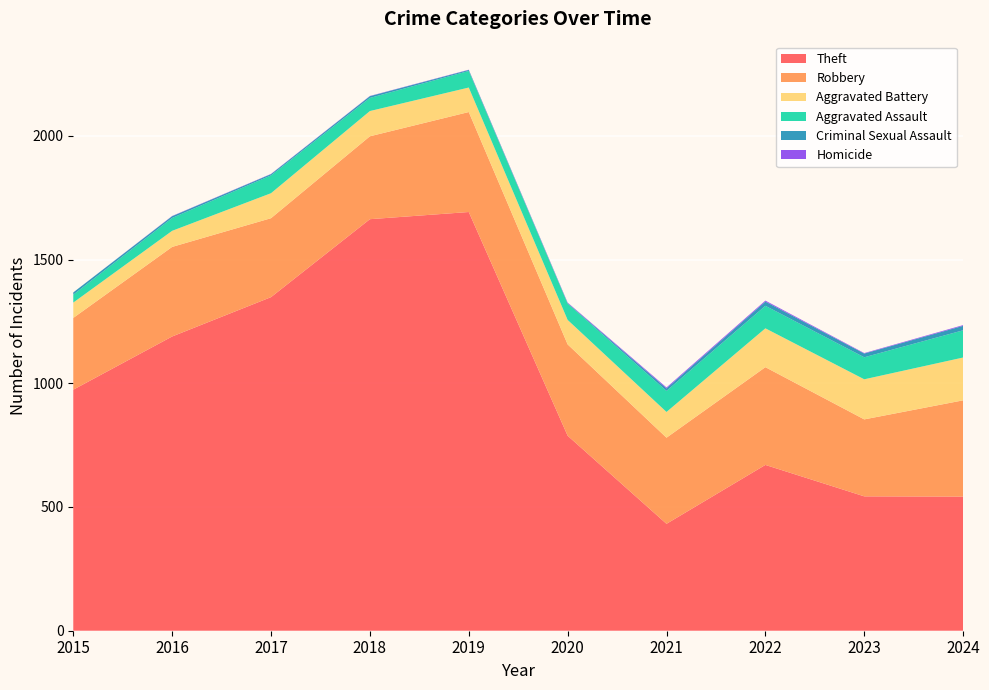

Reading right to left, list all the values displayed in this chart.

Theft: 542	543	670	432	788	1692	1663	1348	1189	974
Robbery: 389	311	395	348	369	404	335	319	362	290
Aggravated Battery: 173	162	157	104	99	99	102	101	65	62
Aggravated Assault: 110	89	91	85	66	67	53	72	52	32
Criminal Sexual Assault: 18	15	17	10	2	4	7	5	7	9
Homicide: 3	2	4	4	2	1	1	1	1	0